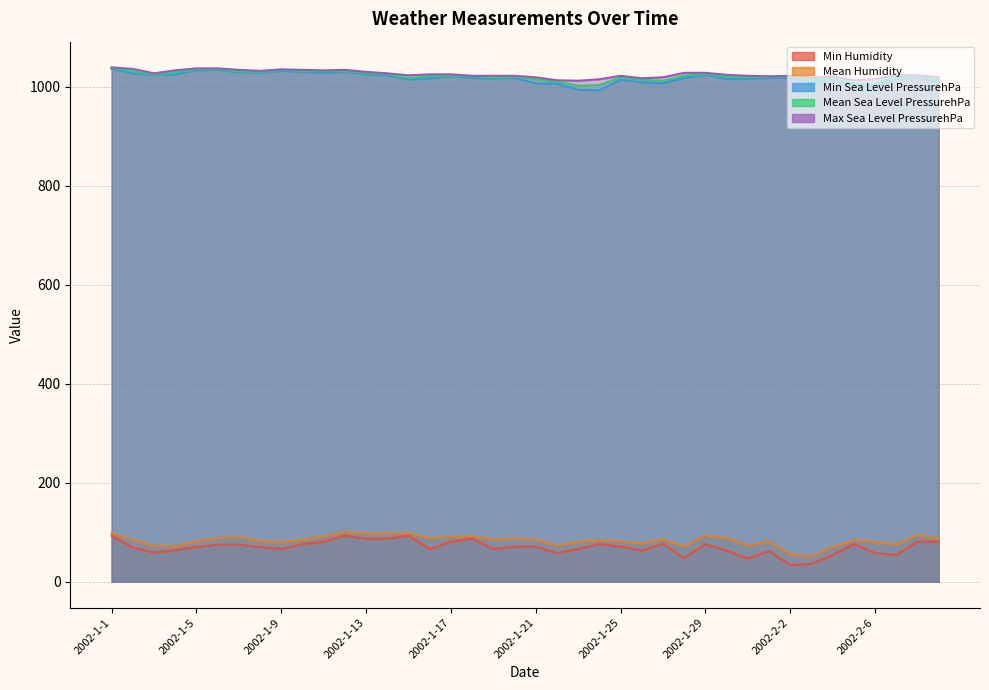

True or false: Min Humidity has a value of 115 at 2002-1-18.

False